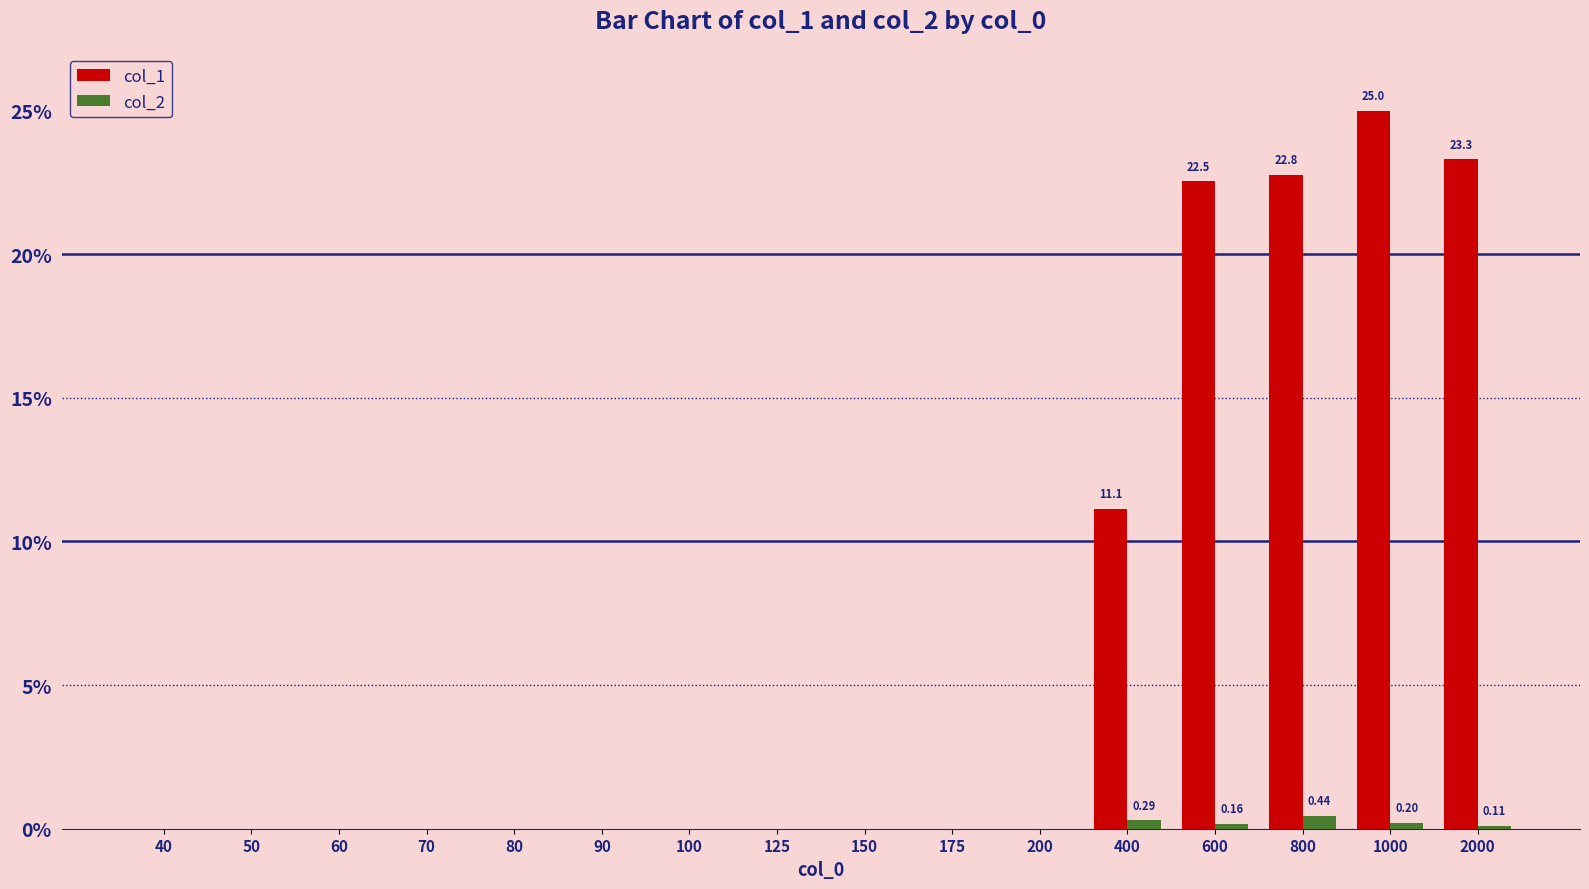

At which category is the sum across all series the highest?

1000